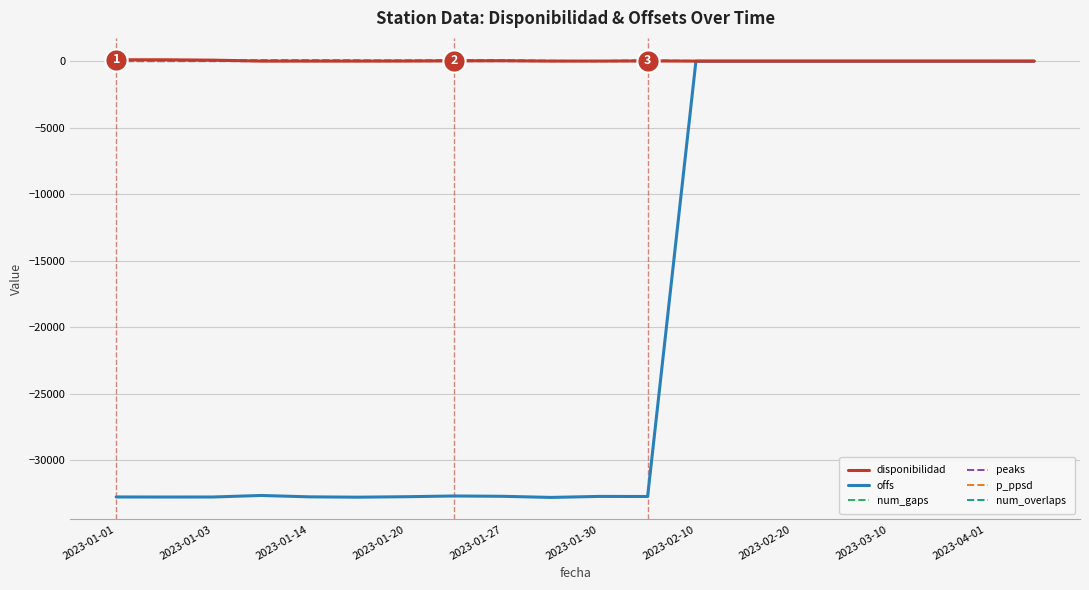

How many intersections are there between disponibilidad and num_overlaps?

1